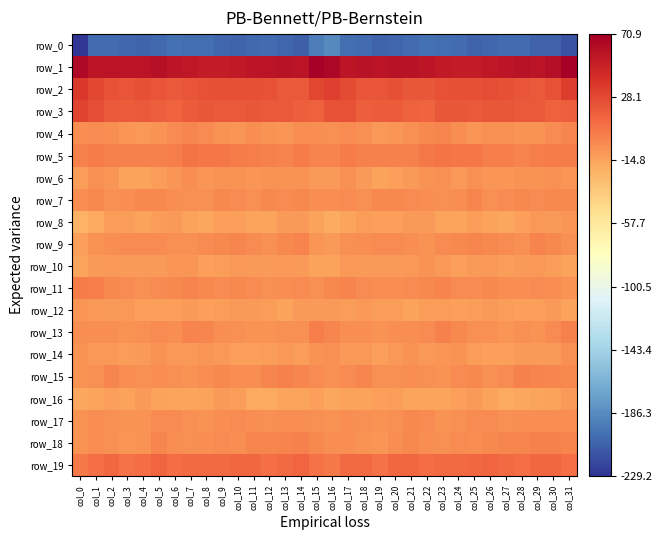

What is the difference between the maximum and minimum values in the row_1 series?

18.7